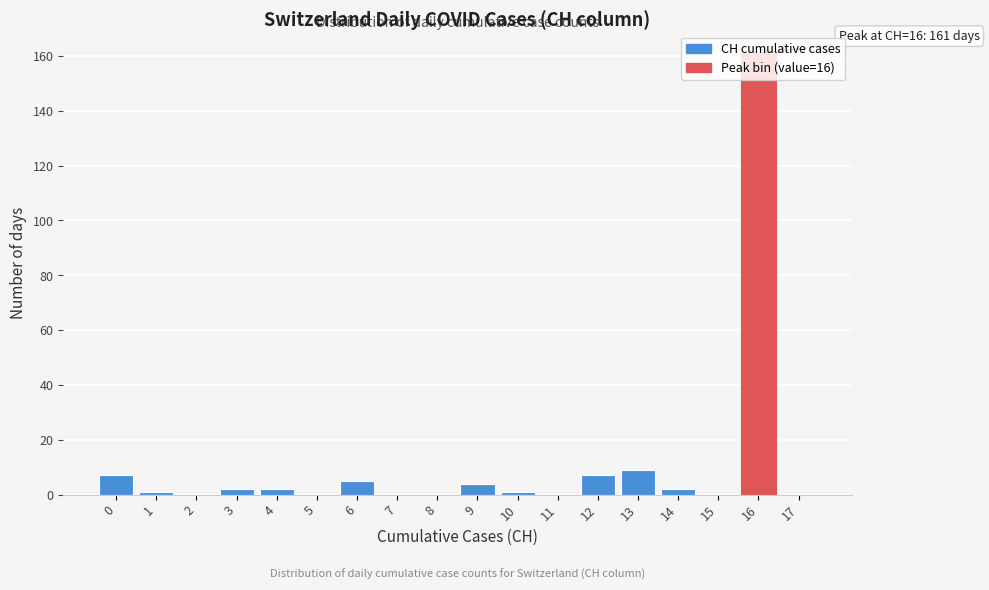

What is the sum of all values?

201